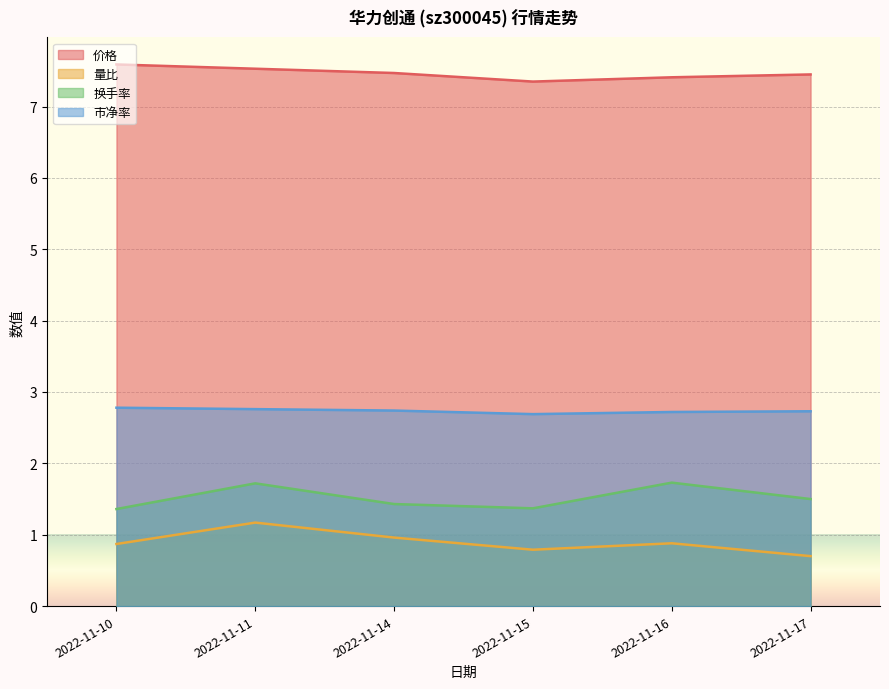

Reading left to right, extract all data points from this chart.

价格: 2022-11-10=7.6	2022-11-11=7.5	2022-11-14=7.5	2022-11-15=7.3	2022-11-16=7.4	2022-11-17=7.5
量比: 2022-11-10=0.9	2022-11-11=1.2	2022-11-14=1.0	2022-11-15=0.8	2022-11-16=0.9	2022-11-17=0.7
换手率: 2022-11-10=1.4	2022-11-11=1.7	2022-11-14=1.4	2022-11-15=1.4	2022-11-16=1.7	2022-11-17=1.5
市净率: 2022-11-10=2.8	2022-11-11=2.8	2022-11-14=2.7	2022-11-15=2.7	2022-11-16=2.7	2022-11-17=2.7